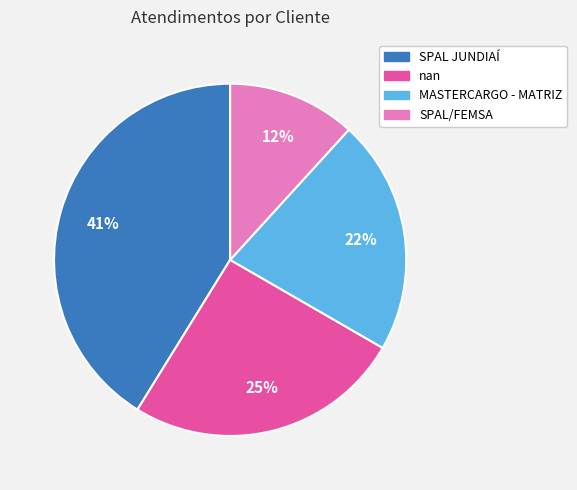

Is there a majority slice in this chart?

No